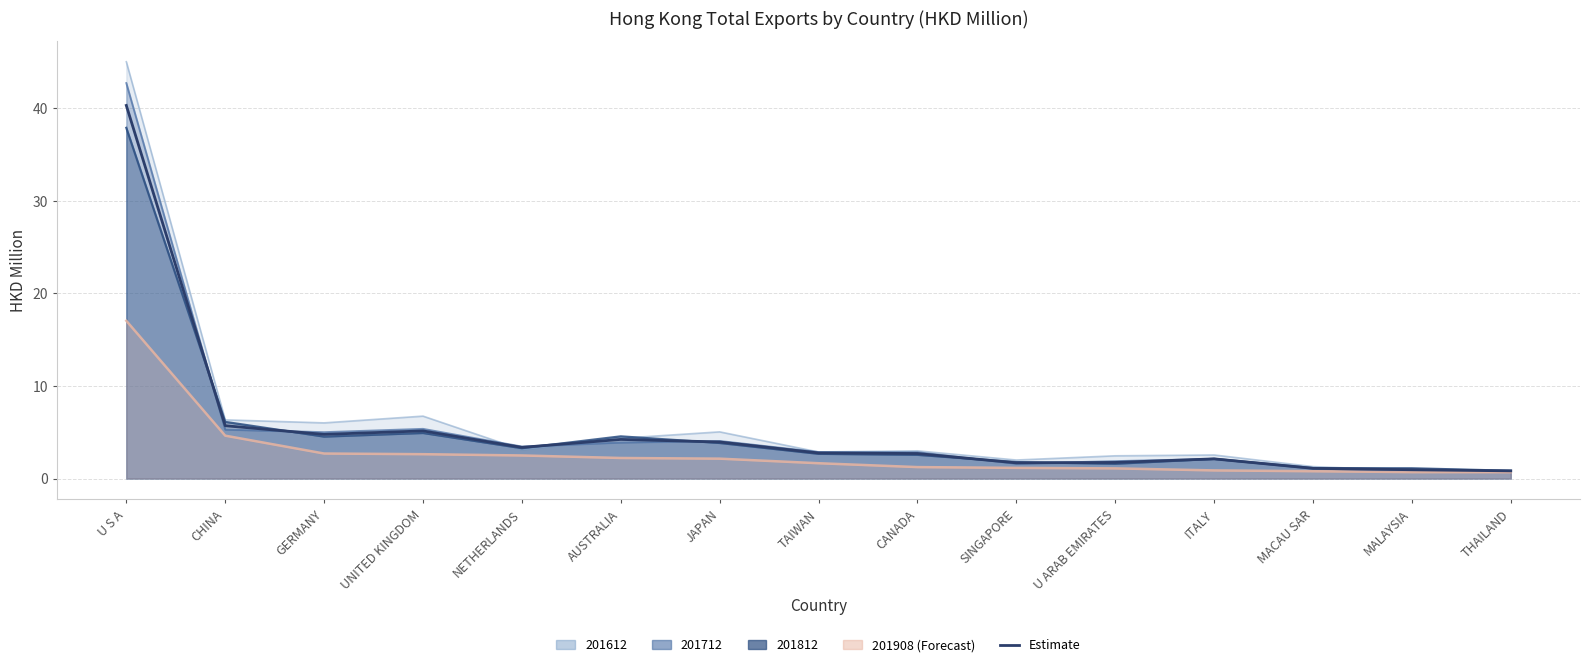

Reading right to left, what are all the values shown in this chart?

0.8	1.0	1.1	2.1	1.7	1.7	2.7	2.8	4.0	4.2	3.4	5.1	4.8	5.7	40.3